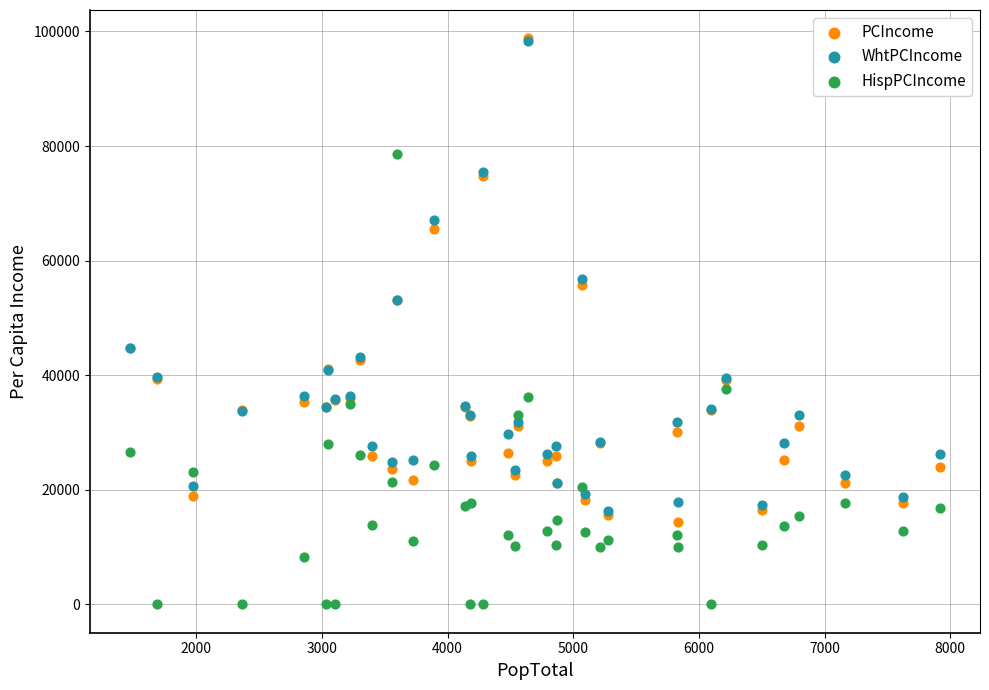

What are all the series names shown in the legend?

PCIncome, WhtPCIncome, HispPCIncome